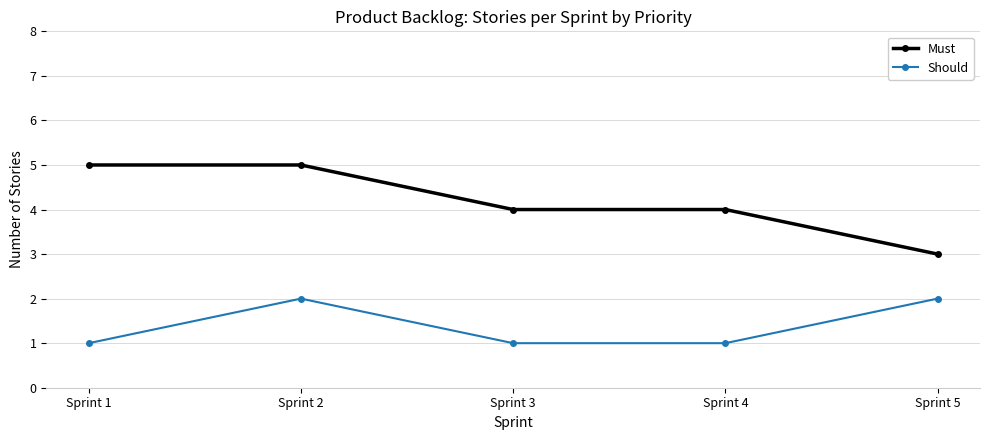

How many lines are shown in the chart?

2